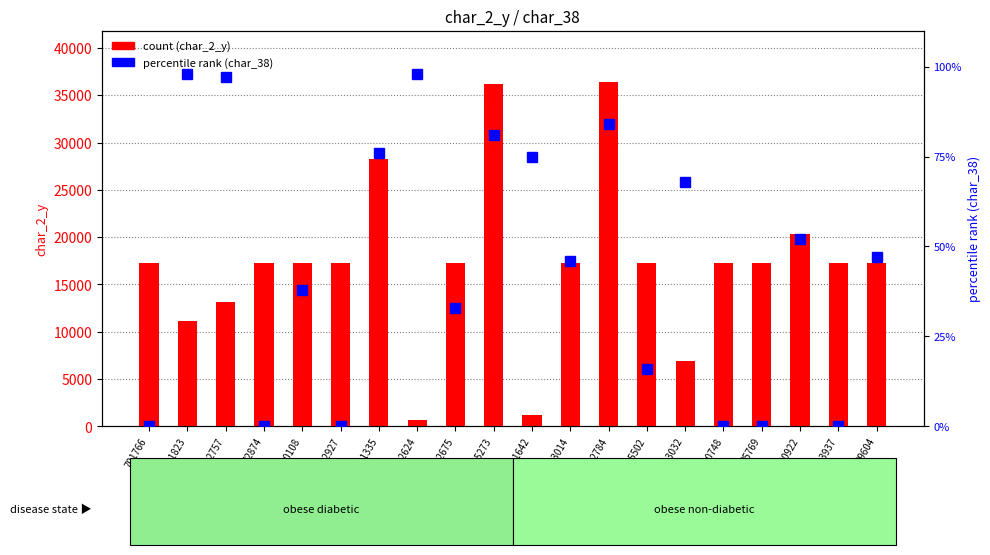

What is the minimum value for char_2_y (count)?

667